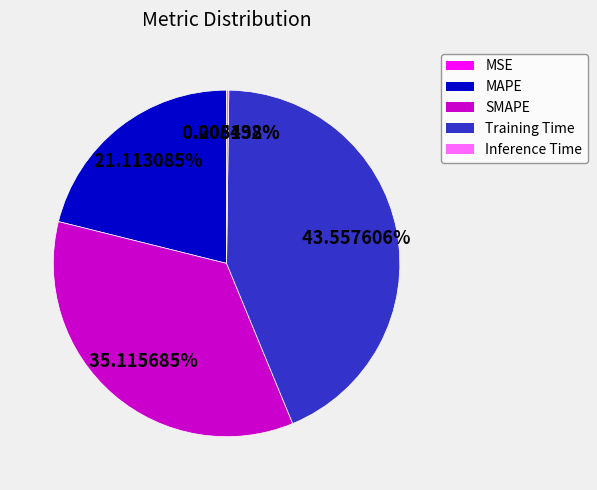

What is the largest slice in the pie chart?

Training Time